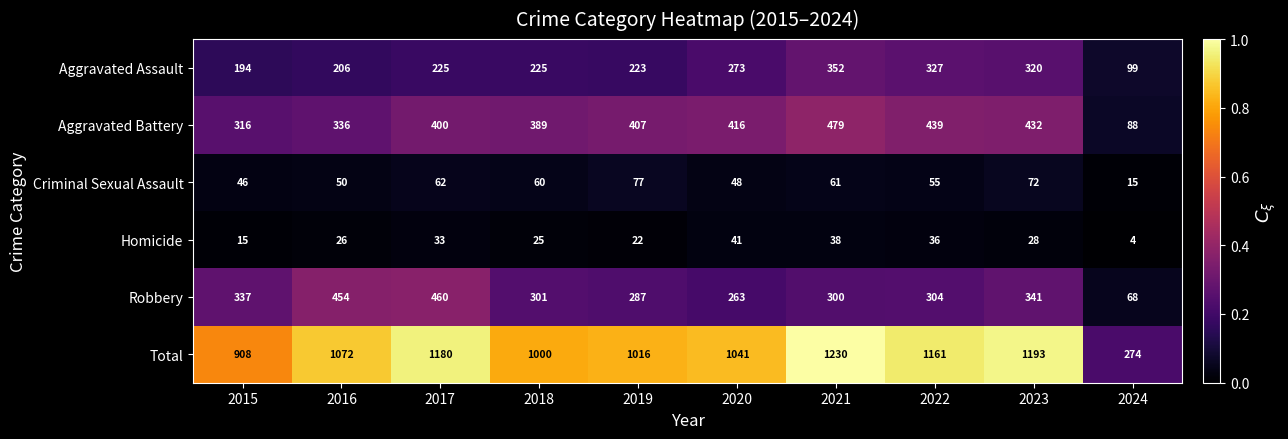

What is the spread (max minus min) of values at 2017?

1147